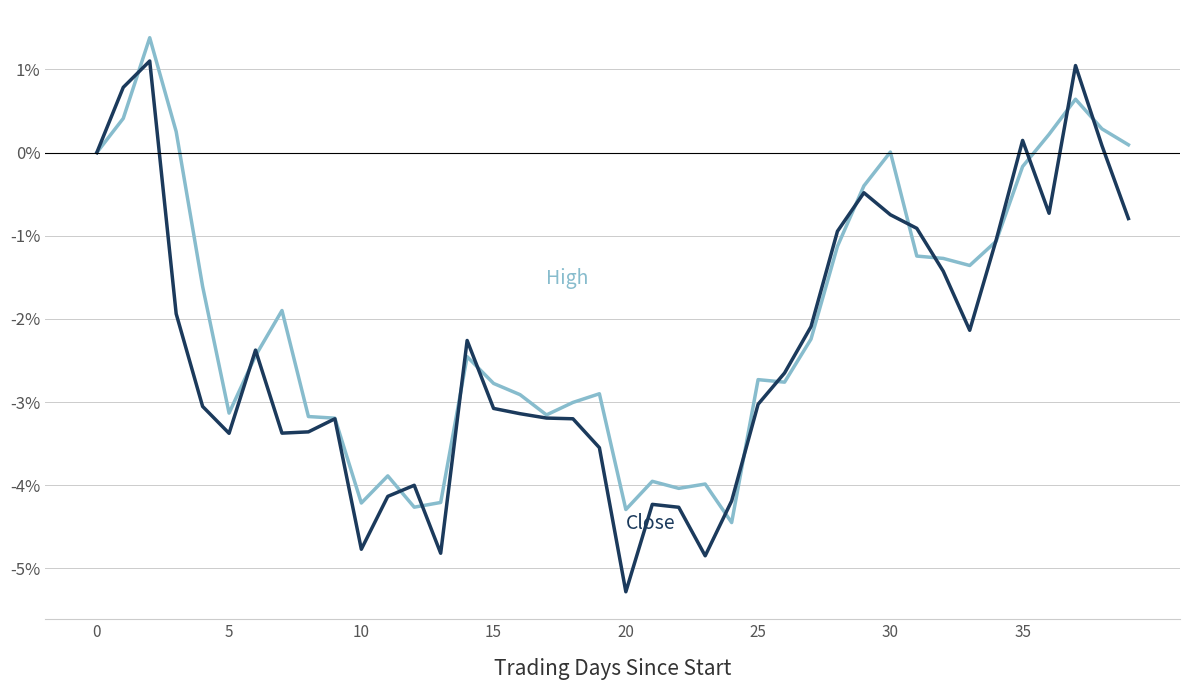

What is the minimum value shown in the chart?

-5.3